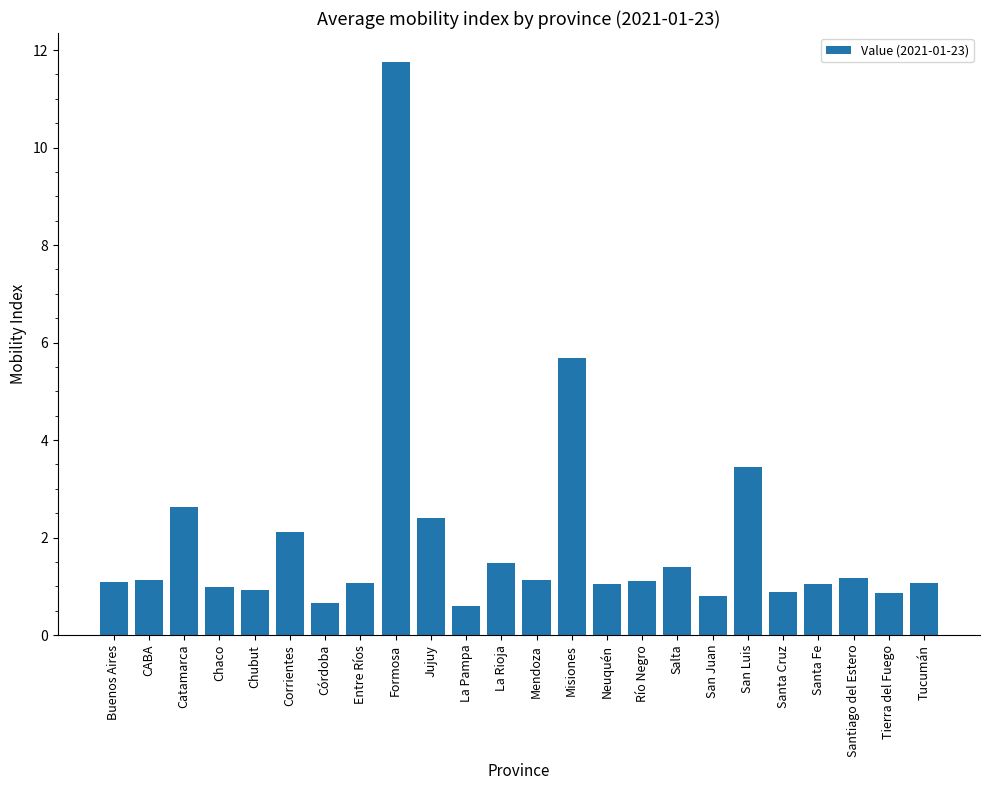

What is the difference between the maximum and second lowest values?

11.1